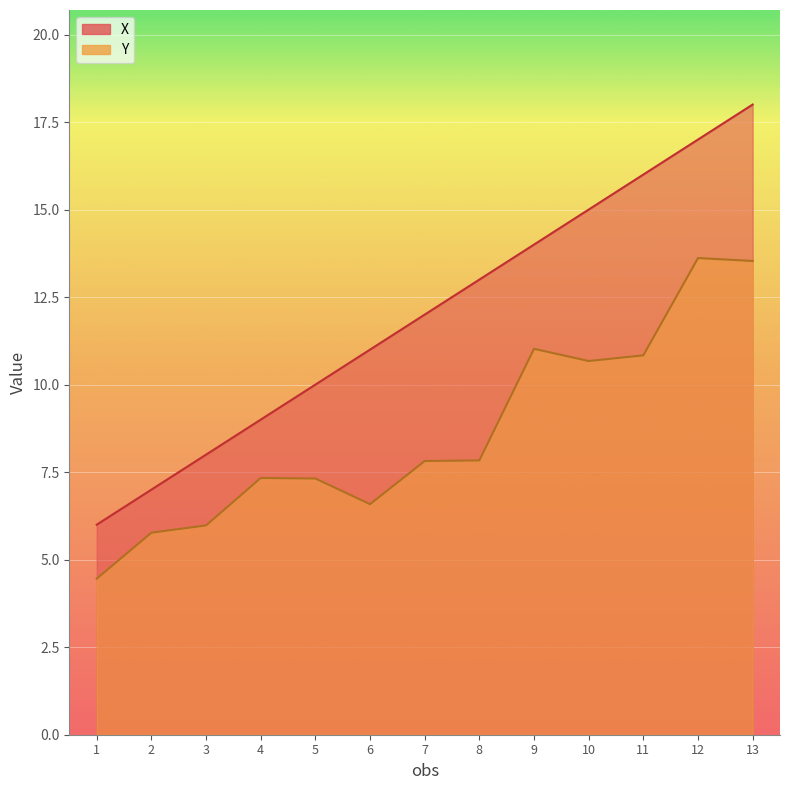

What is the total value across all series at 13?

31.5